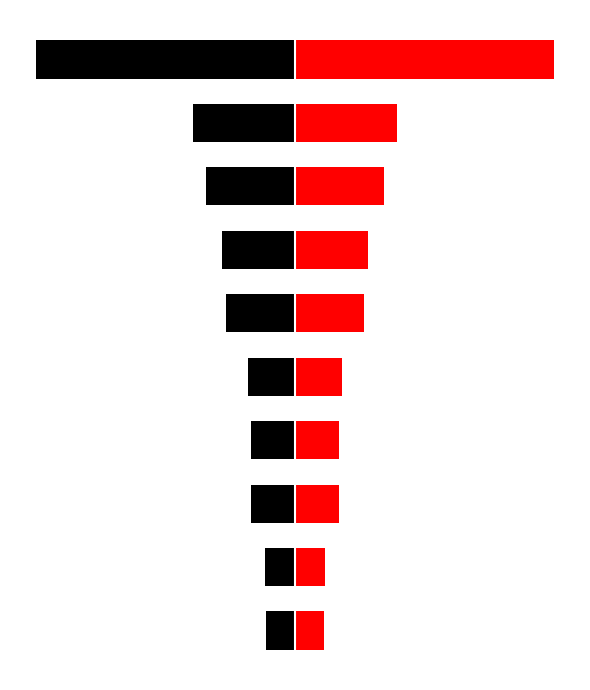

What is the value of the Water Level Left bar at the 3rd from the left?

-1.6